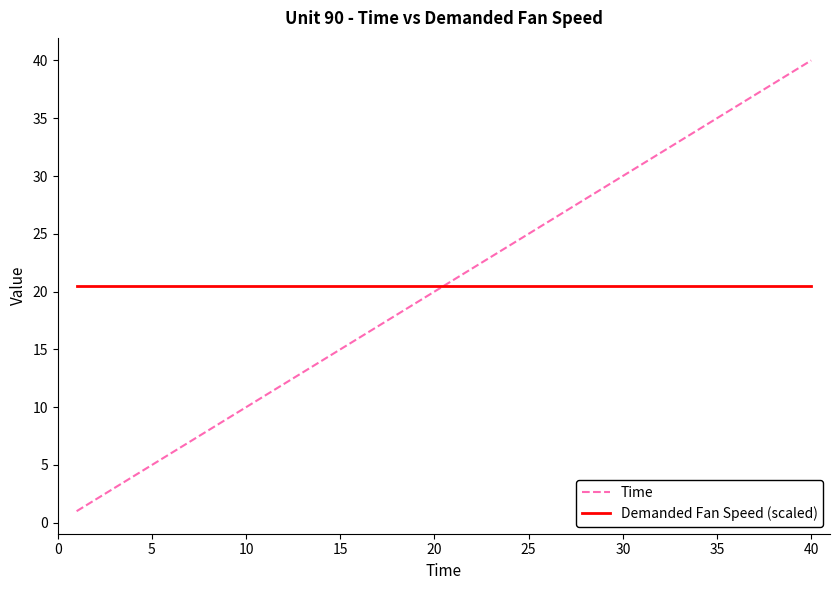

After their last crossing, which series has the higher values: Time or Demanded Fan Speed (scaled)?

Time